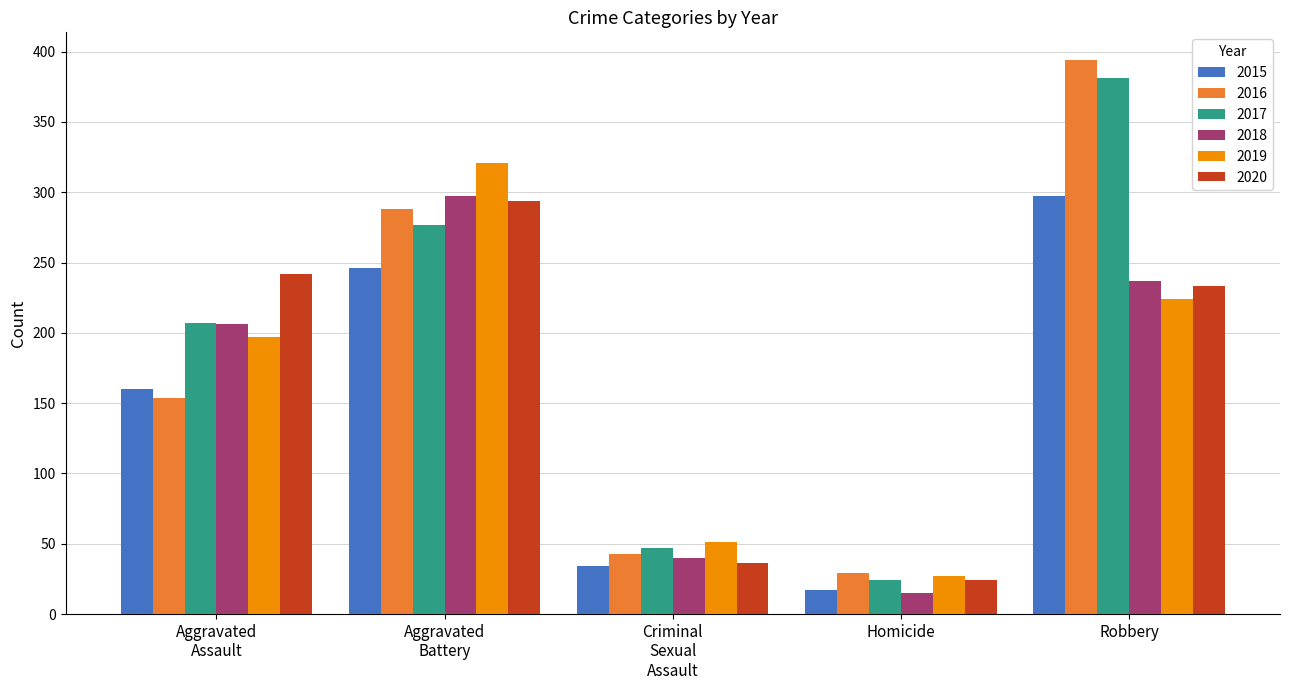

Read the 2017 value at Homicide.

24